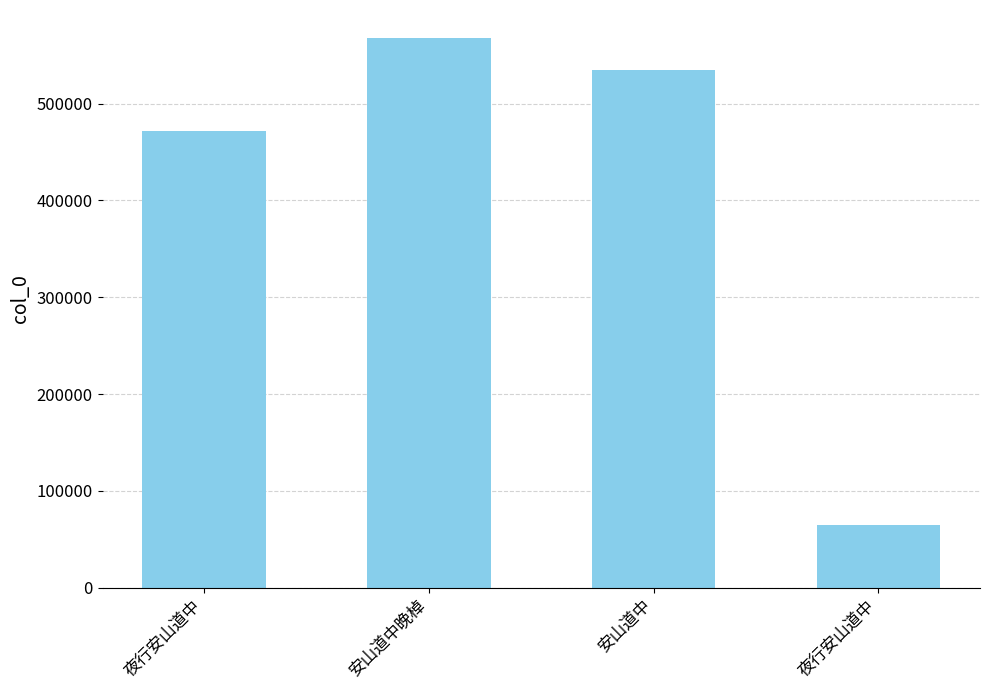

What is the ratio of the value at 安山道中晚棹 to the value at 安山道中?

1.1